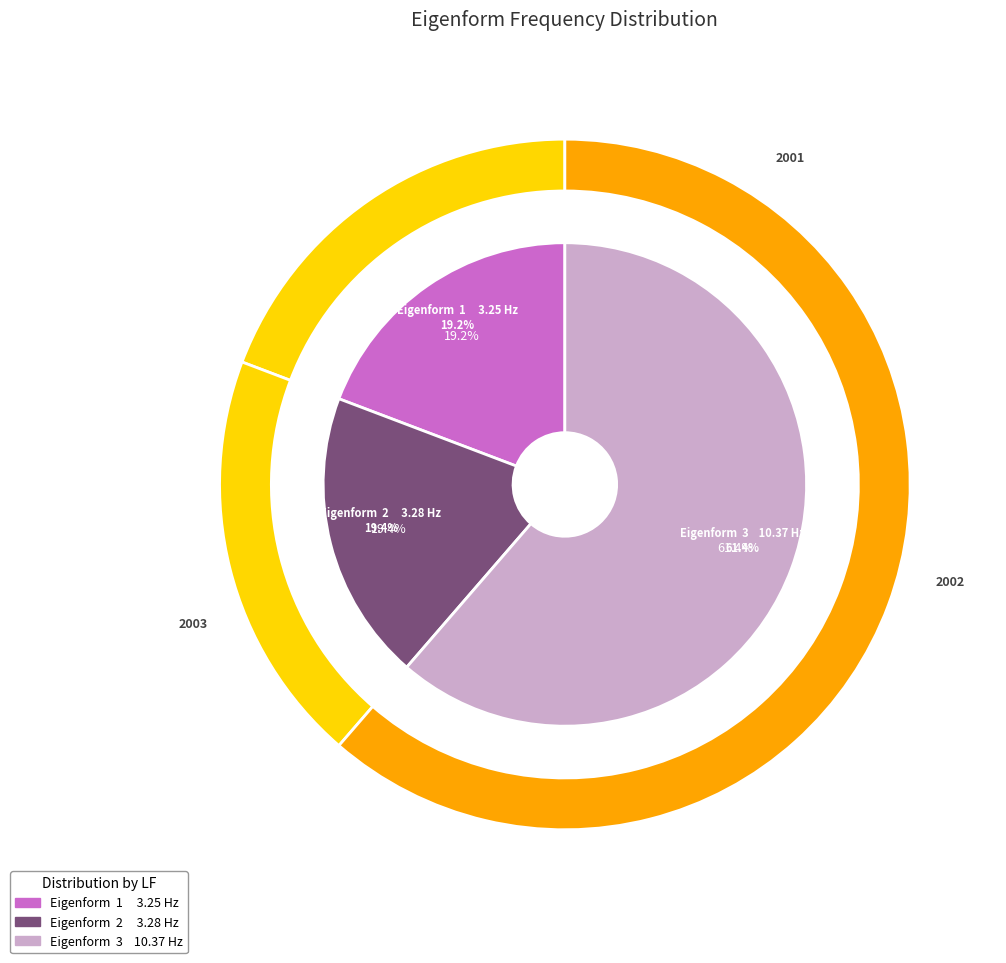

How many segments does this pie chart have?

3